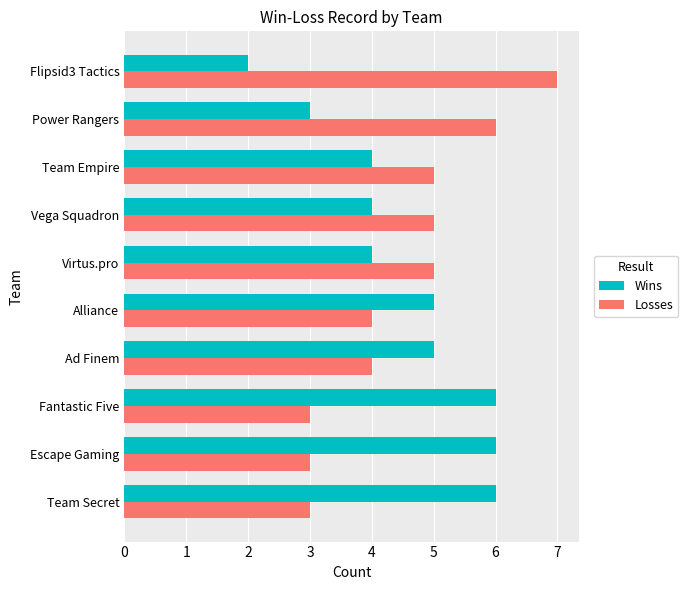

Read the Losses value at Virtus.pro.

5